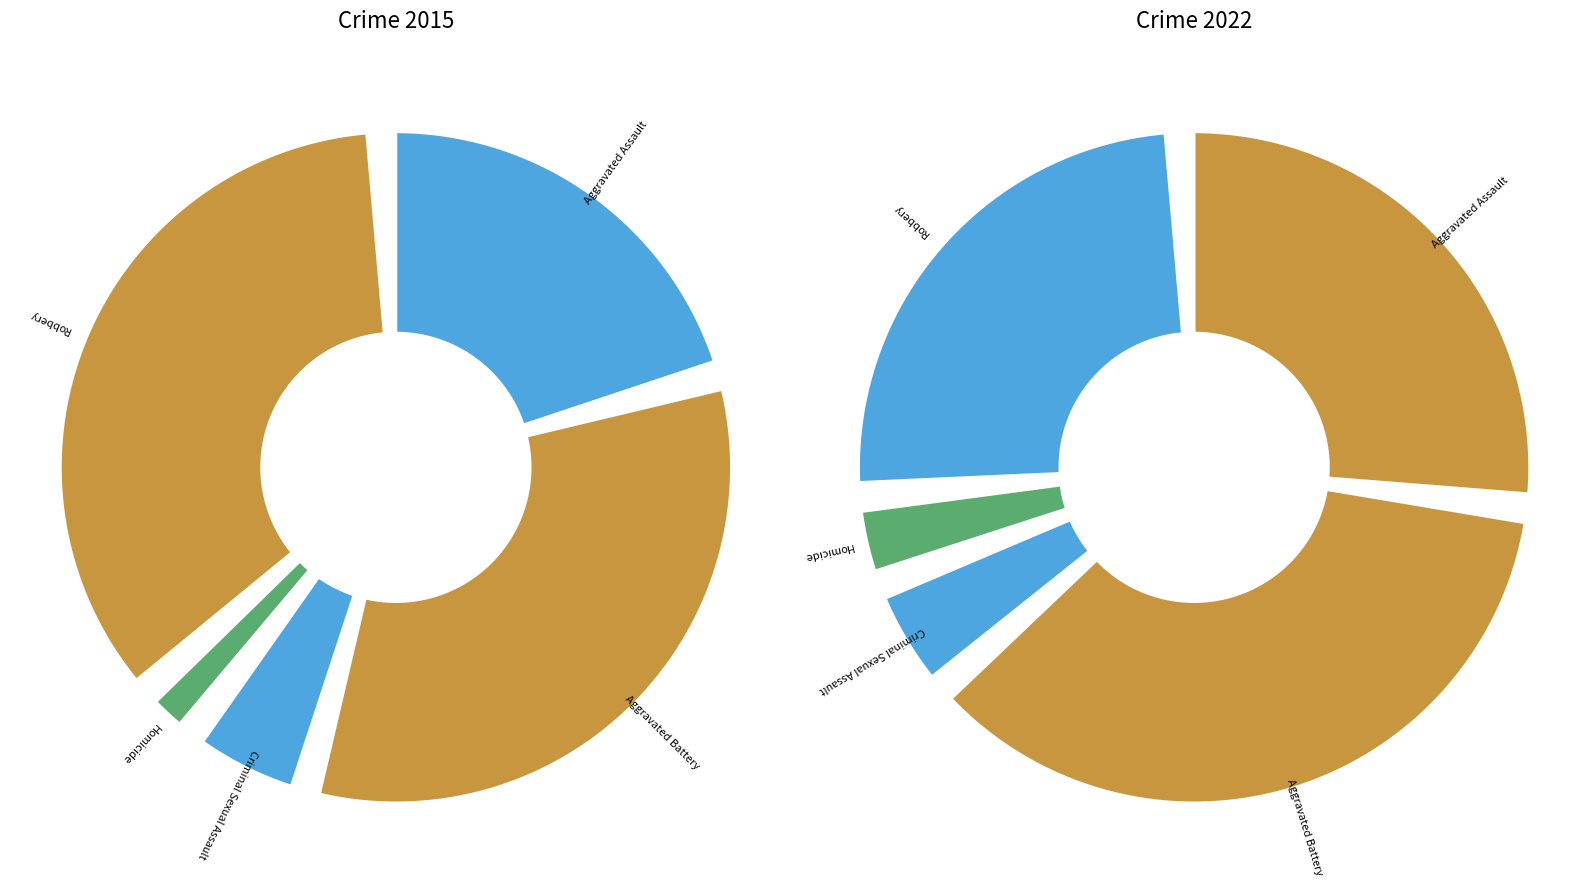

Which series has the widest spread of values?

values_2022